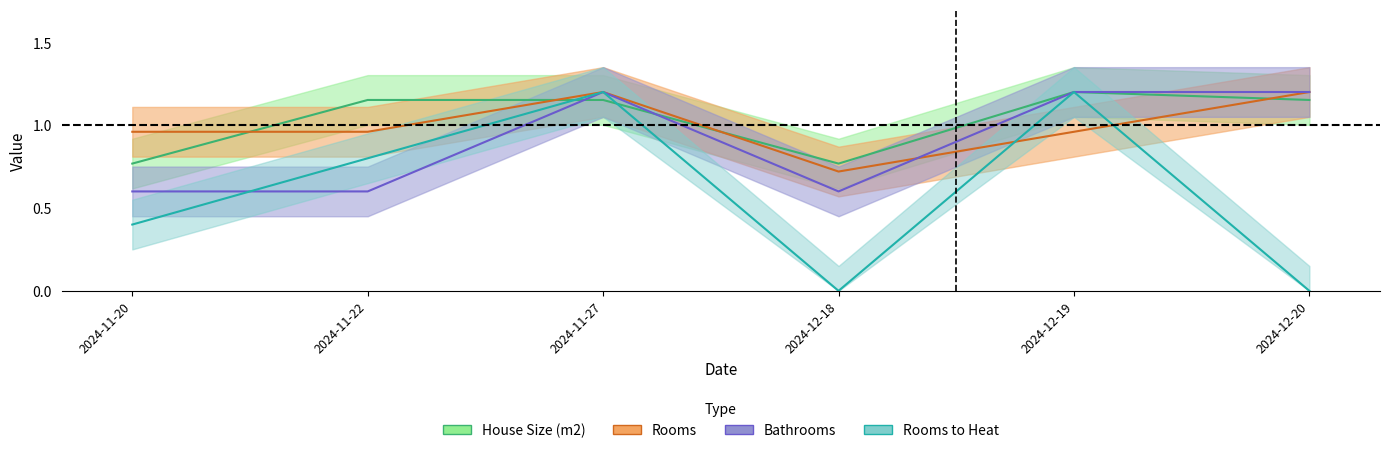

Is it true that House Size (m2) equals 0.7 at 2024-12-19?

False